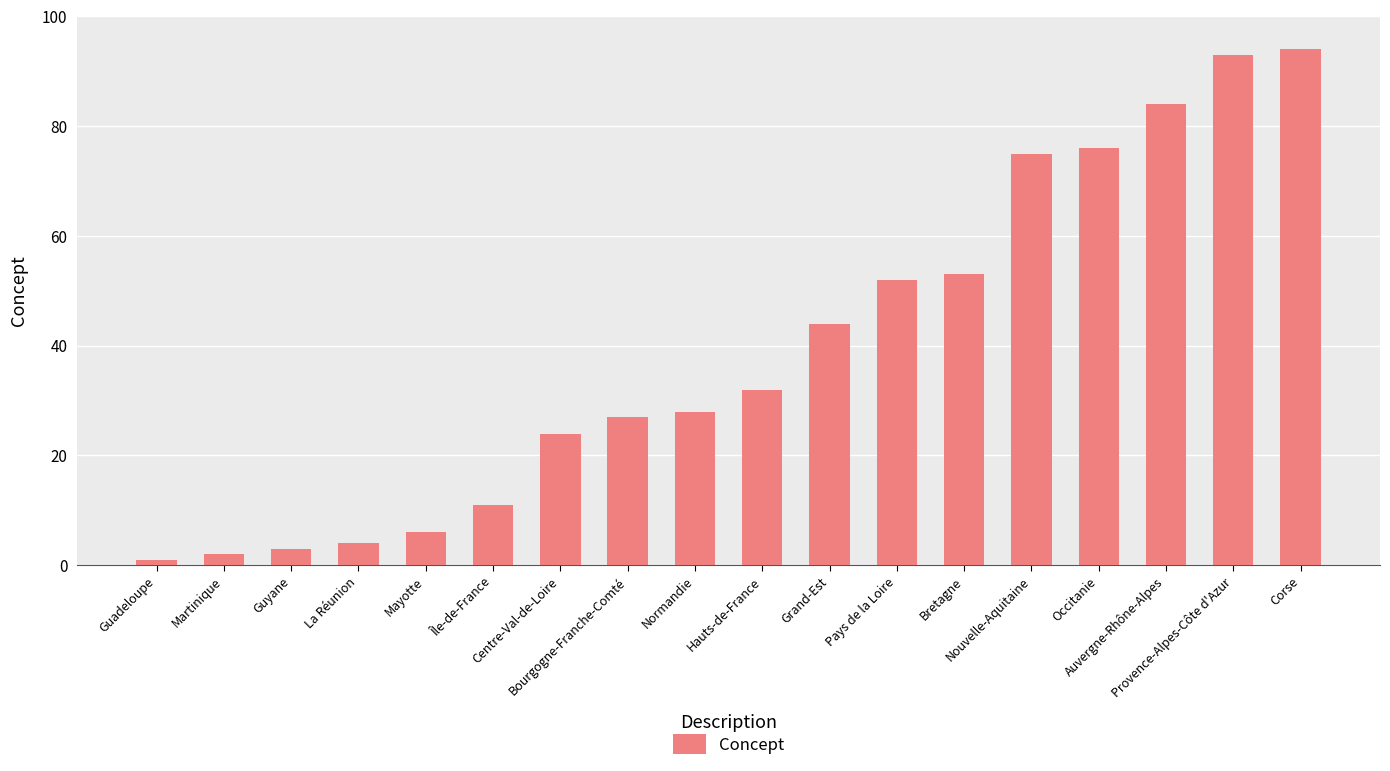

What is the maximum value shown in the chart?

94